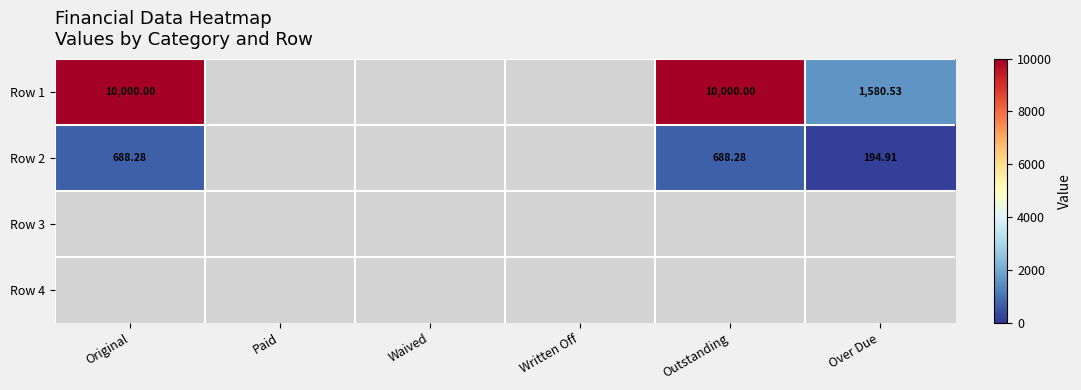

How many data points does each series have?

6